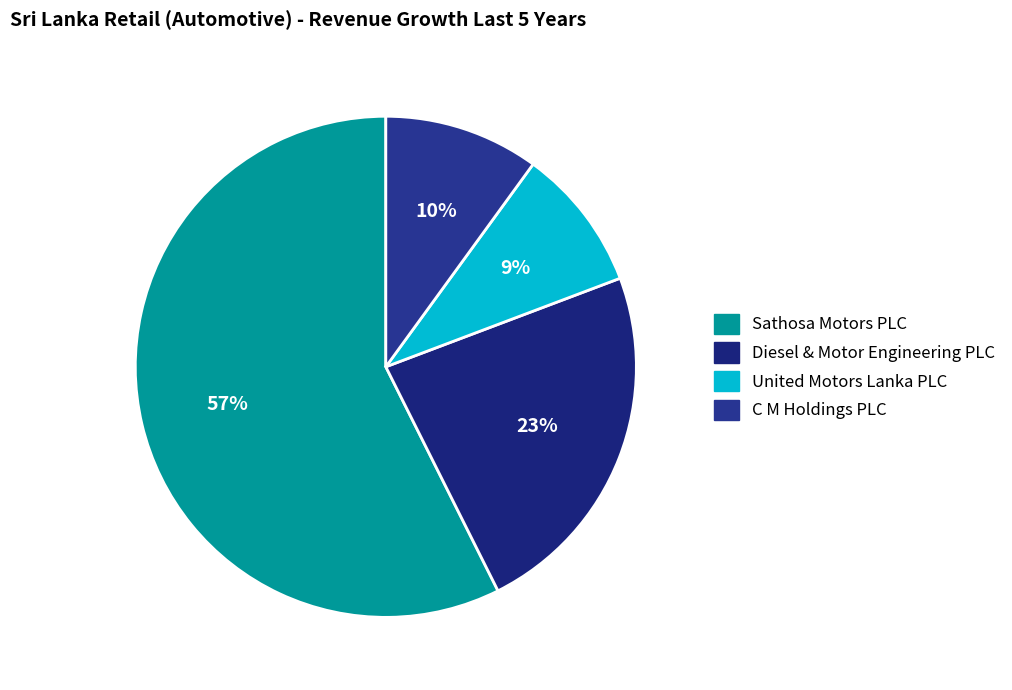

Rank the categories by value from highest to lowest.

Sathosa Motors PLC, Diesel & Motor Engineering PLC, C M Holdings PLC, United Motors Lanka PLC